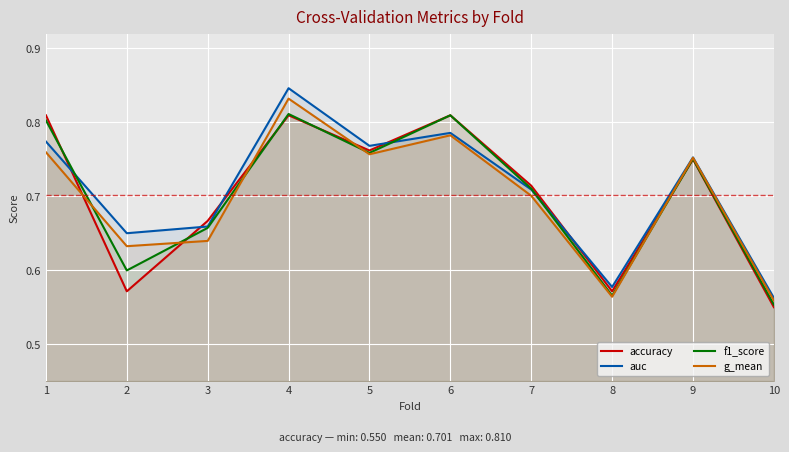

Where is accuracy nearest to the value 0?

10